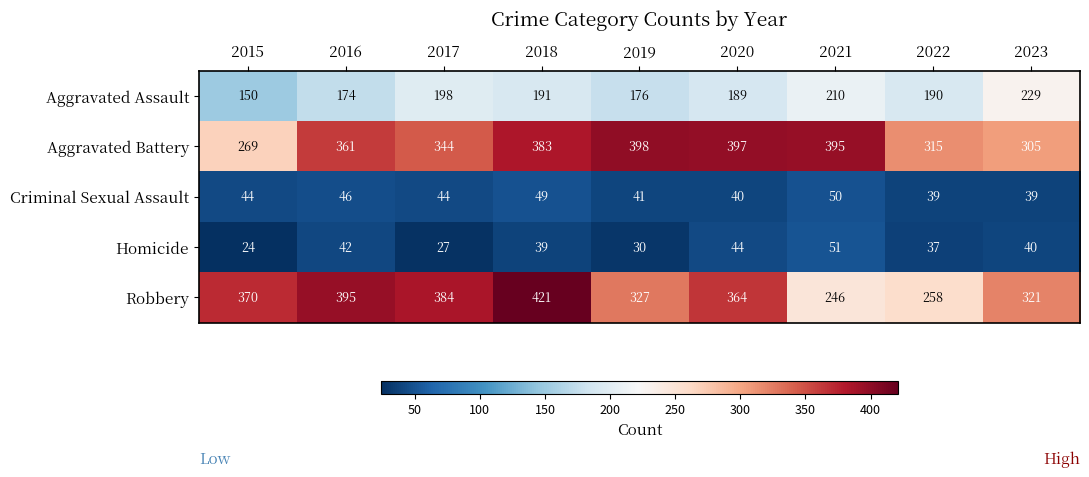

What is the sum of the Homicide values at 2021 and 2019?

81